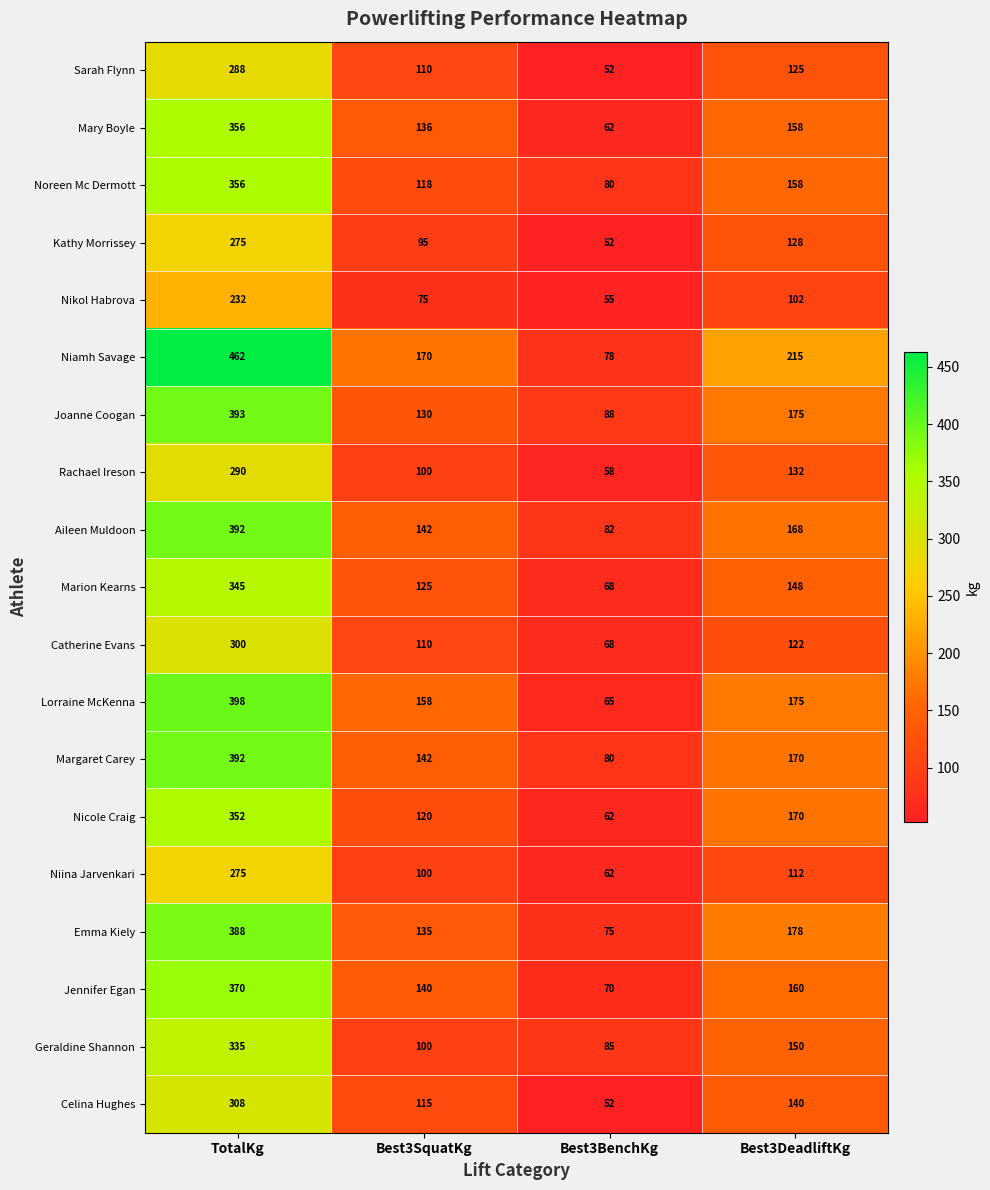

The value of Marion Kearns at Best3SquatKg is 125. True or false?

True